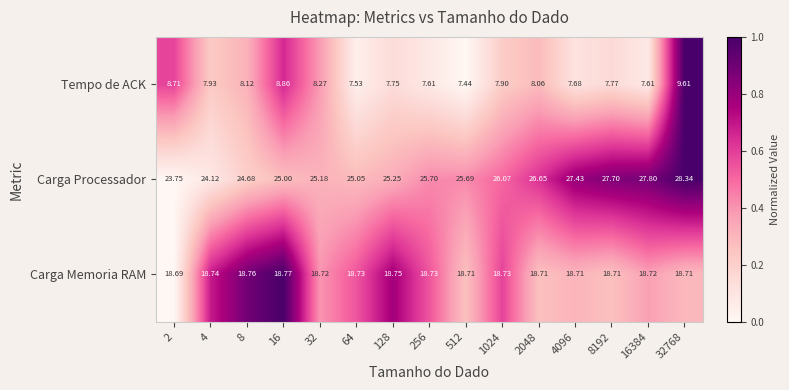

Which series has the largest range (max minus min)?

Carga Processador